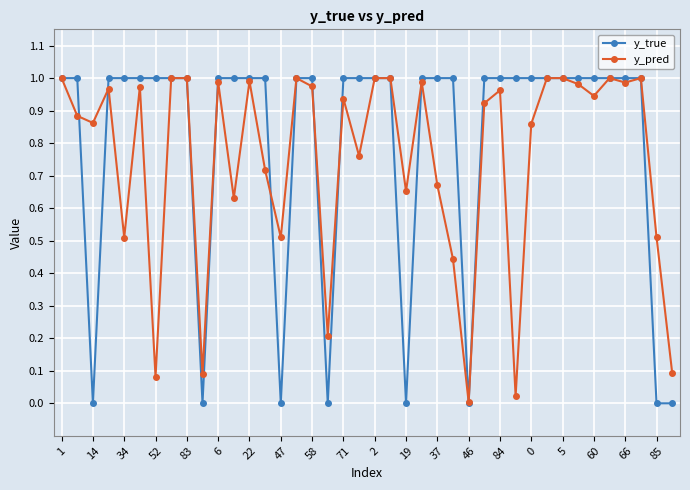

What is the value of the y_pred point at the 15th from the left?

0.5